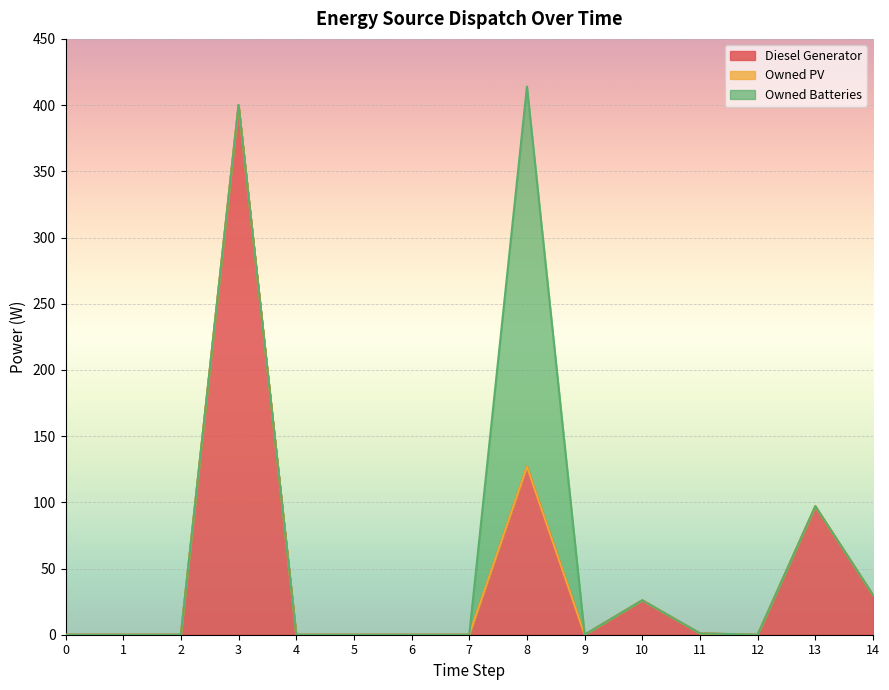

What are all the series names shown in the legend?

Diesel Generator, Owned PV, Owned Batteries